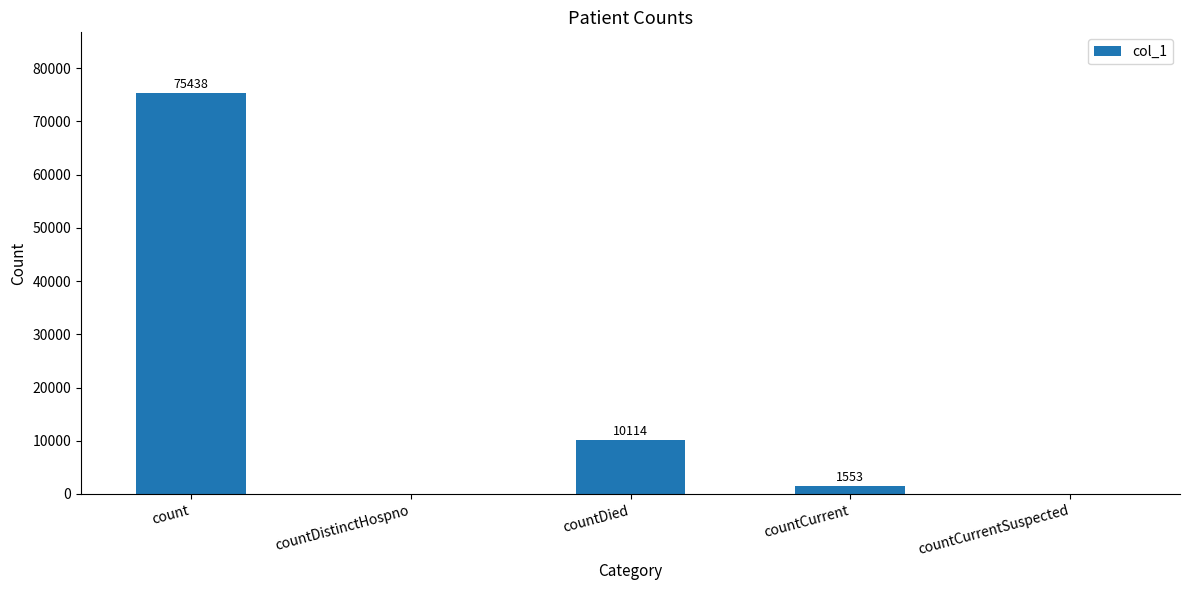

What is the sum of all values?

87105